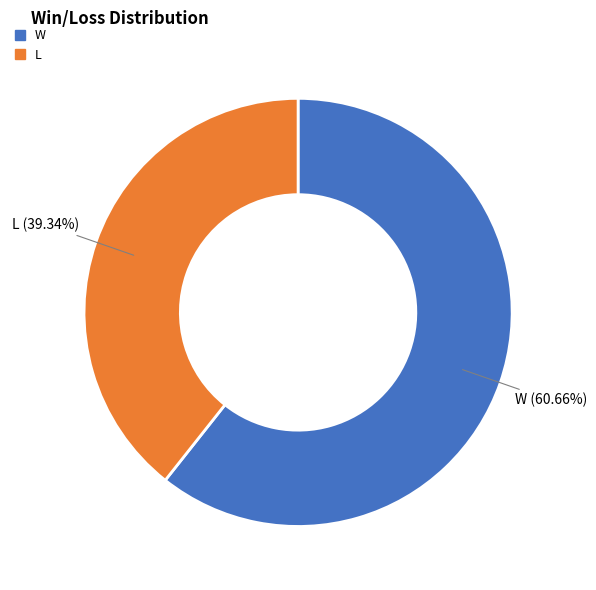

Approximately how many times larger is the value at L compared to W?

0.6